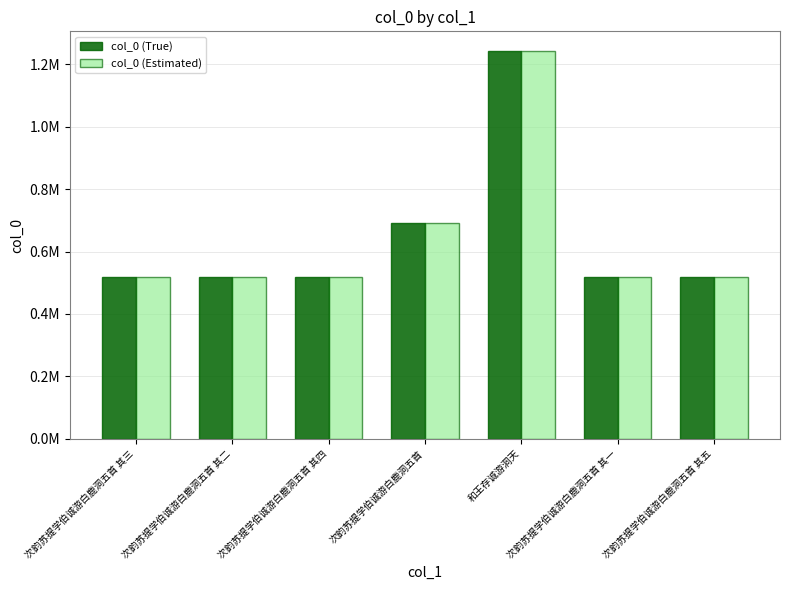

At which category does the chart reach its minimum across all series?

次韵苏提学伯诚游白鹿洞五首 其一